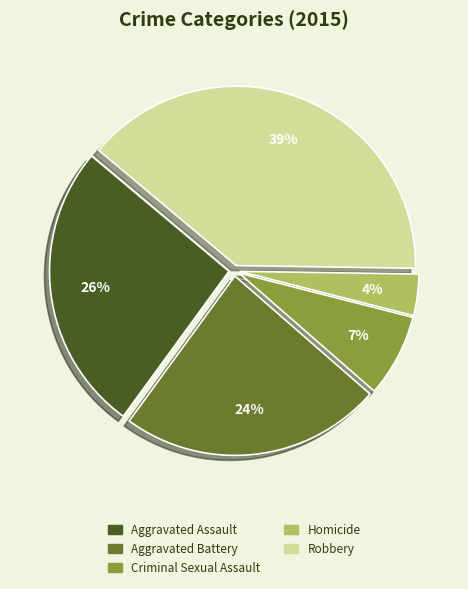

Between Aggravated Assault and Homicide, which is larger?

Aggravated Assault